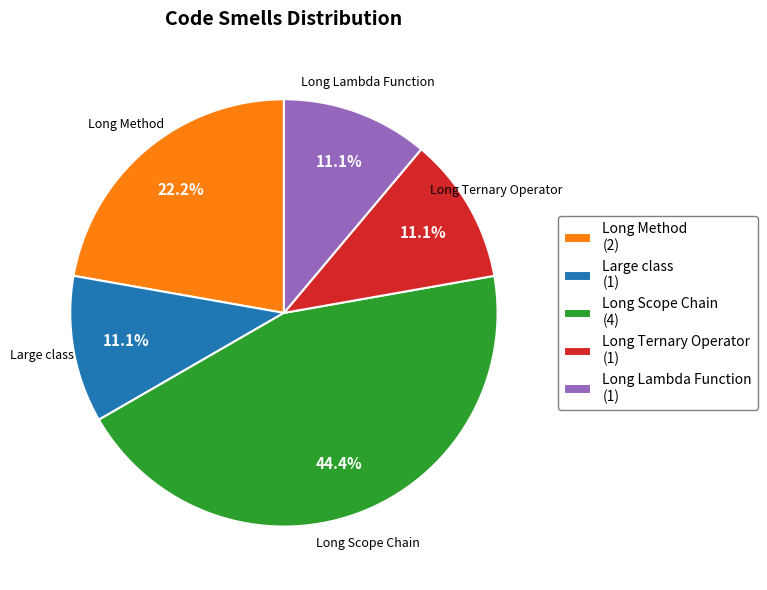

What is the ratio of the value at Long Lambda Function (1) to the value at Long Method (2)?

0.5